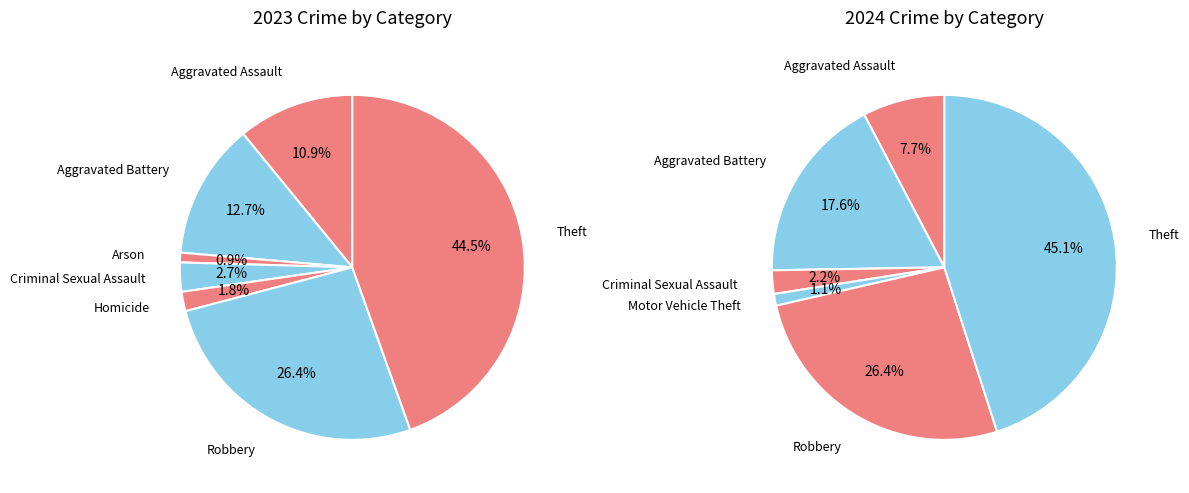

To the nearest percent, what percentage of the pie is Robbery?

26%